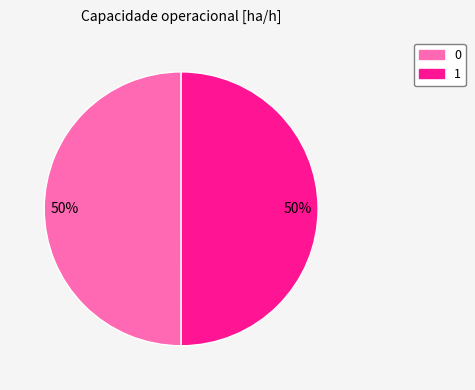

What is the ratio of the value at 1 to the value at 0?

1.0